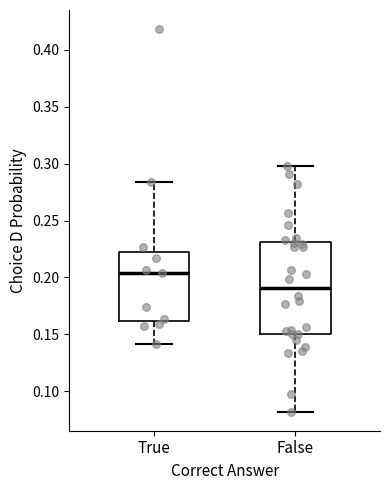

Reading left to right, transcribe this box plot: for each box, give where its median line is, the range the box spans, and where its two whiskers end, as read against the y-axis. The values are not printed on the chart, so give them approximately, as read against the axis.

True: median 0.205, box 0.160 to 0.220, whiskers 0.140 to 0.285
False: median 0.190, box 0.150 to 0.230, whiskers 0.080 to 0.300